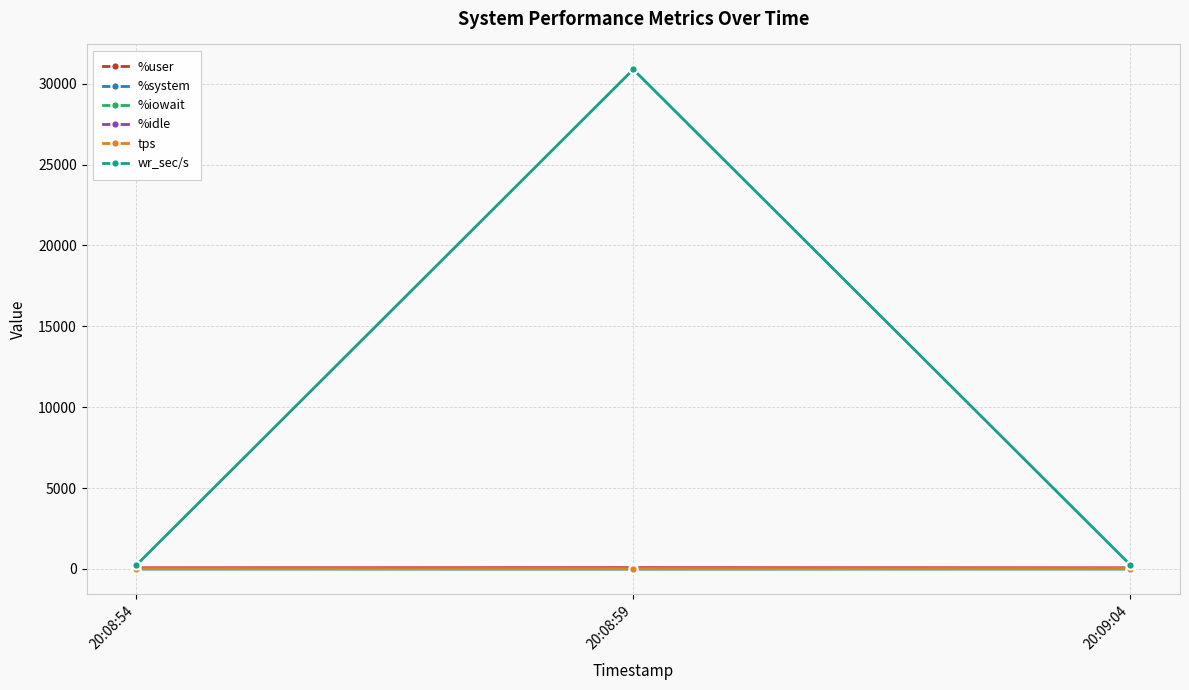

Which category has the highest value across all series?

20:08:59